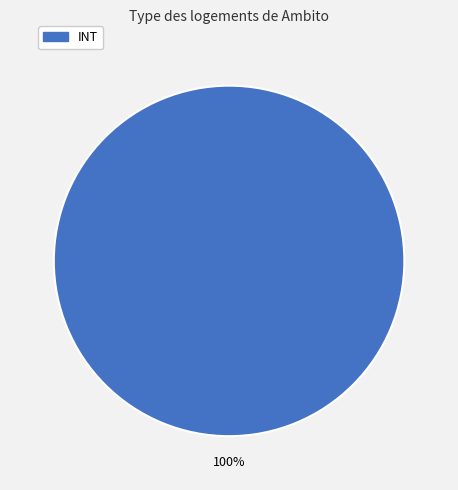

Does any single category account for the majority?

Yes